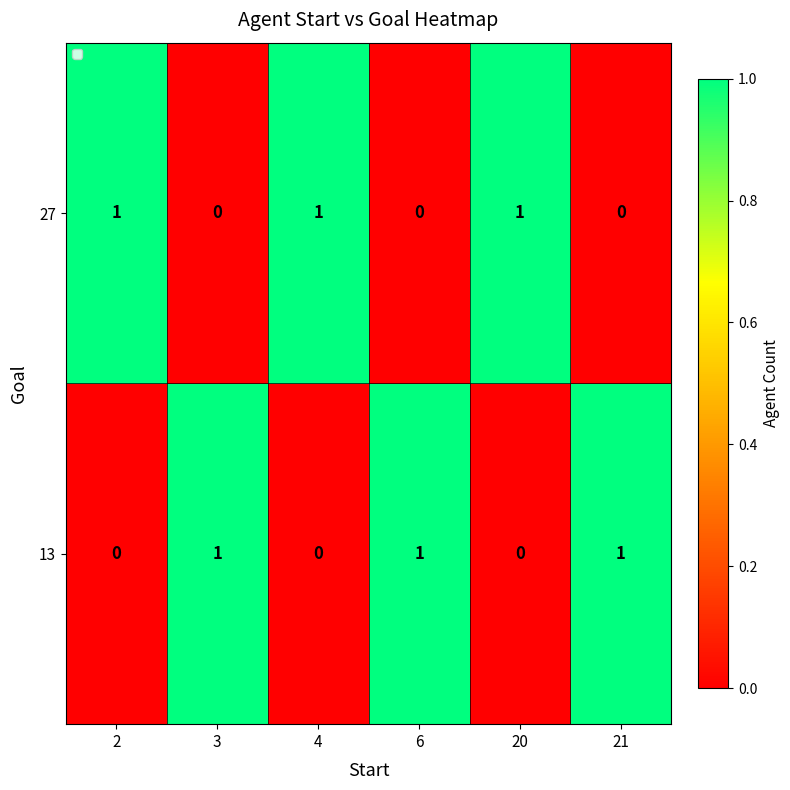

What is the sum of all 27 values?

3